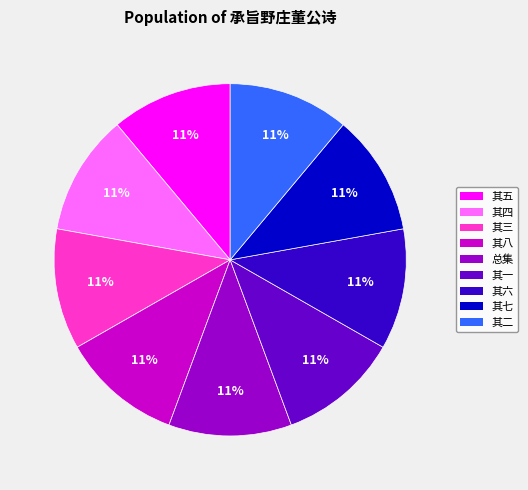

Is there any slice that represents more than half of the pie?

No